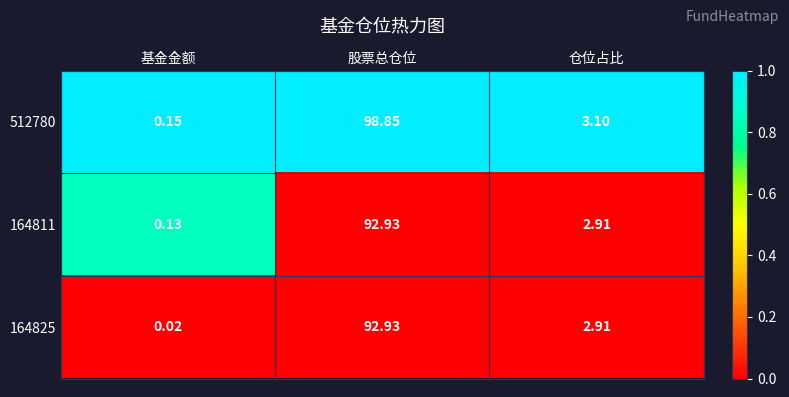

Where is 512780 nearest to the value 49?

仓位占比